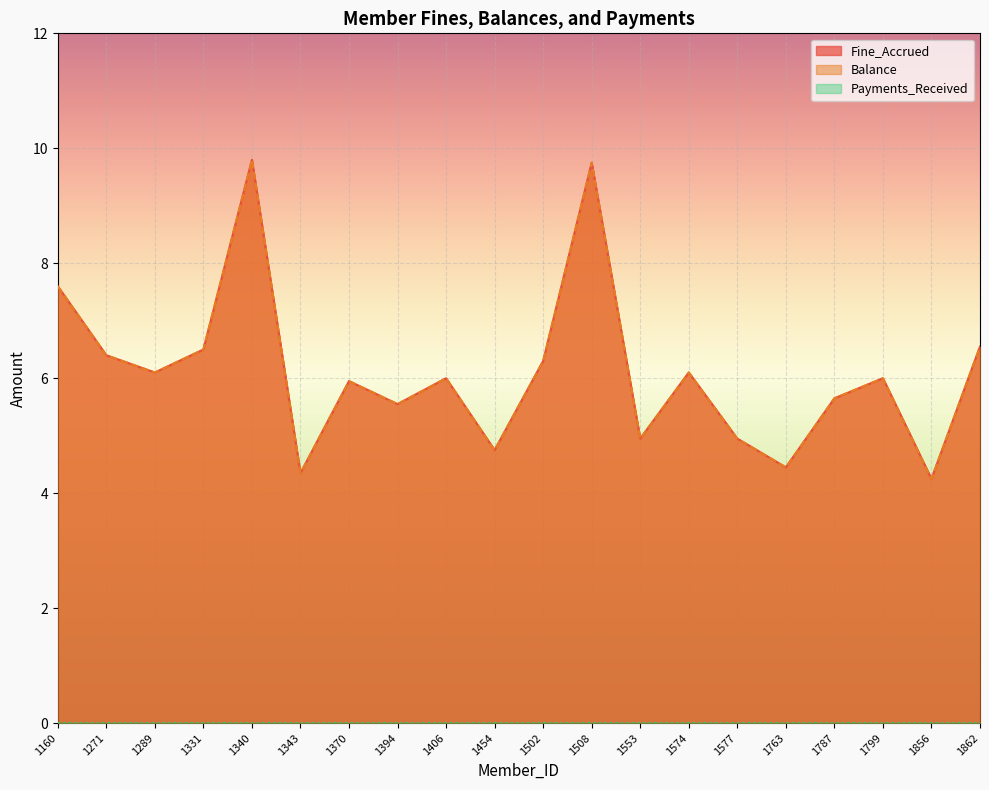

True or false: Fine_Accrued has a value of 2.4 at 1406.

False